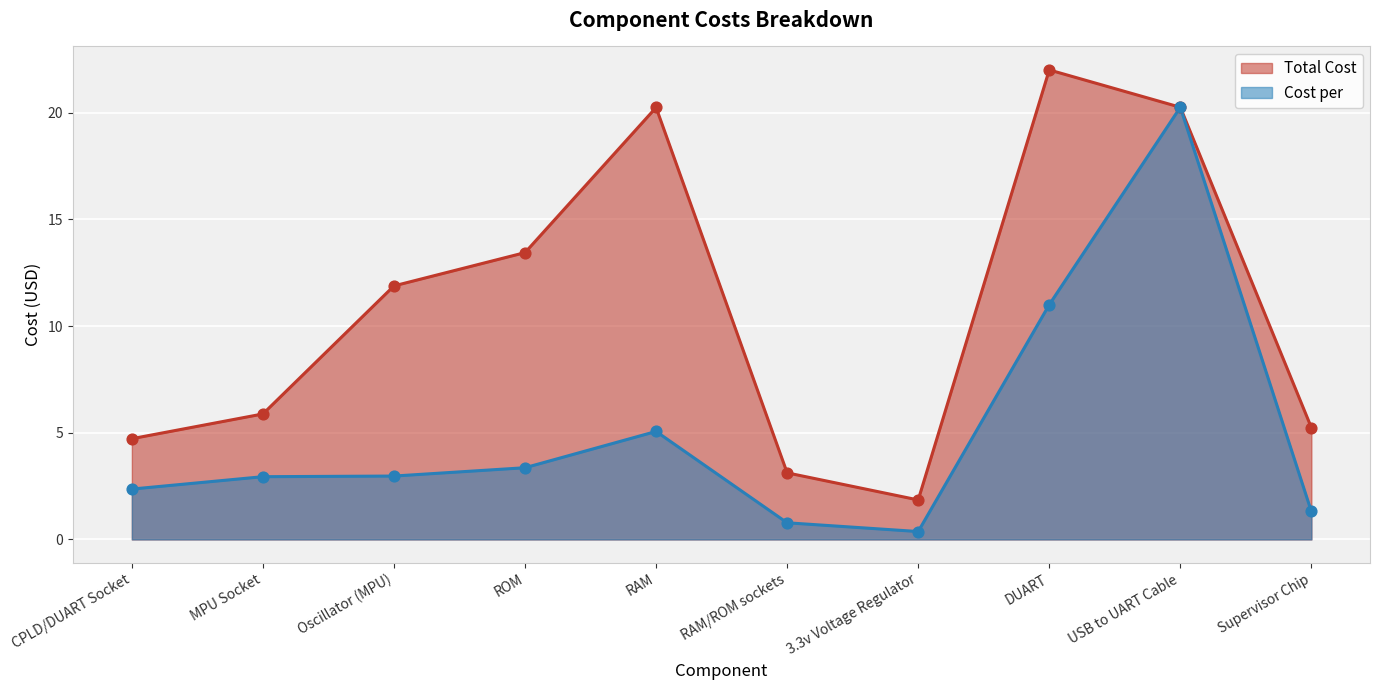

Which series contains the highest Y value?

Total Cost